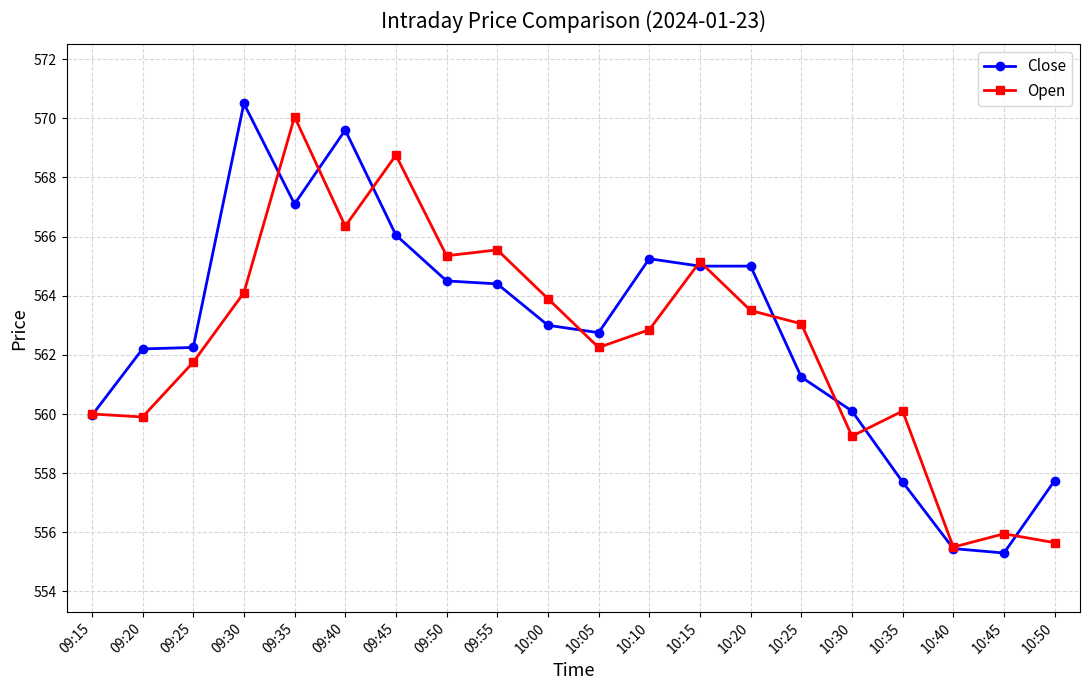

Is this an area chart (filled region under the line)?

No